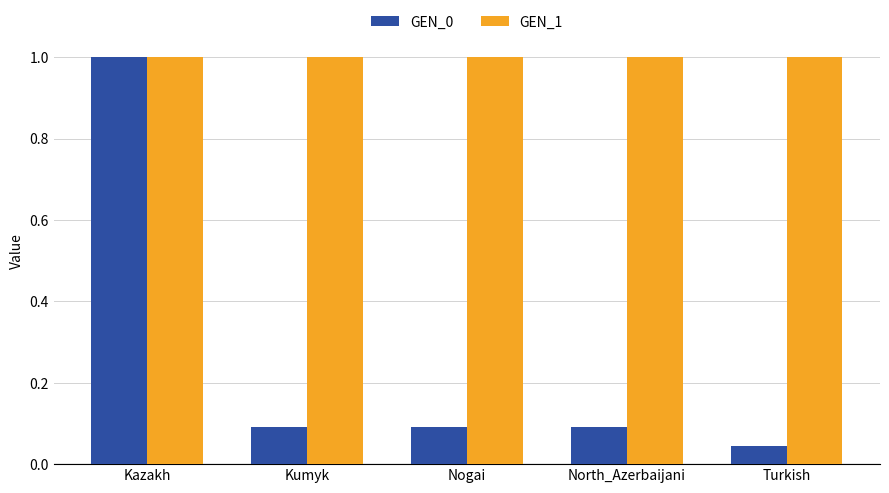

How many groups of bars are there?

5